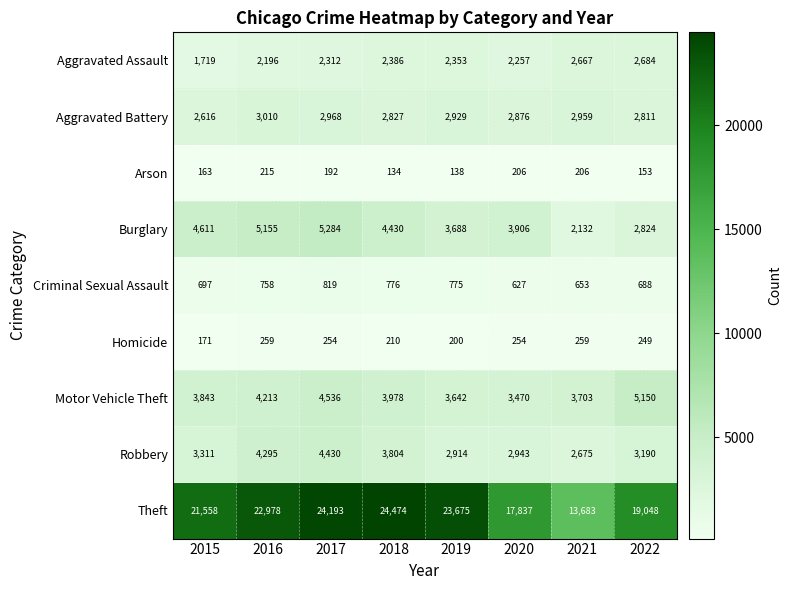

Rank the series at 2020 from lowest to highest value.

Arson, Homicide, Criminal Sexual Assault, Aggravated Assault, Aggravated Battery, Robbery, Motor Vehicle Theft, Burglary, Theft